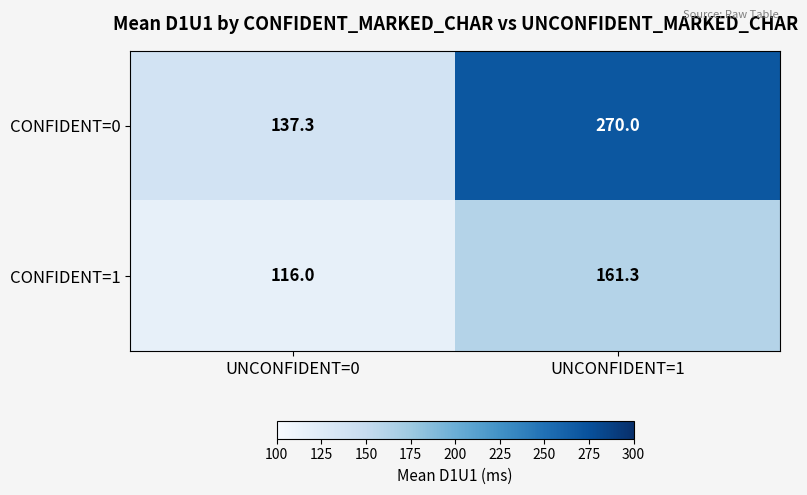

Count the number of data series in this chart.

2